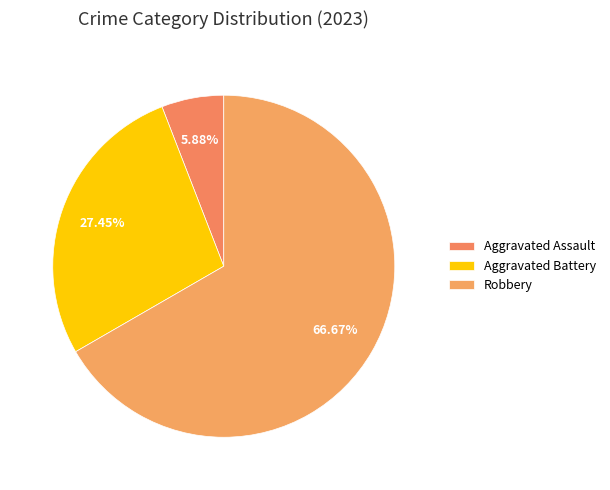

Which slice is the largest?

Robbery